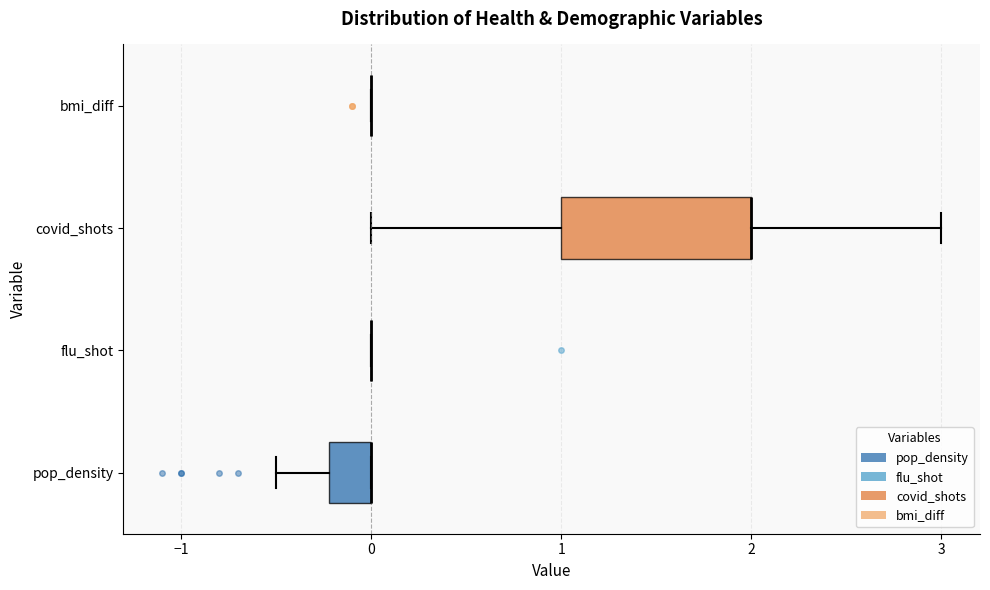

Comparing the boxes themselves (not the whiskers), which one is the widest?

covid_shots